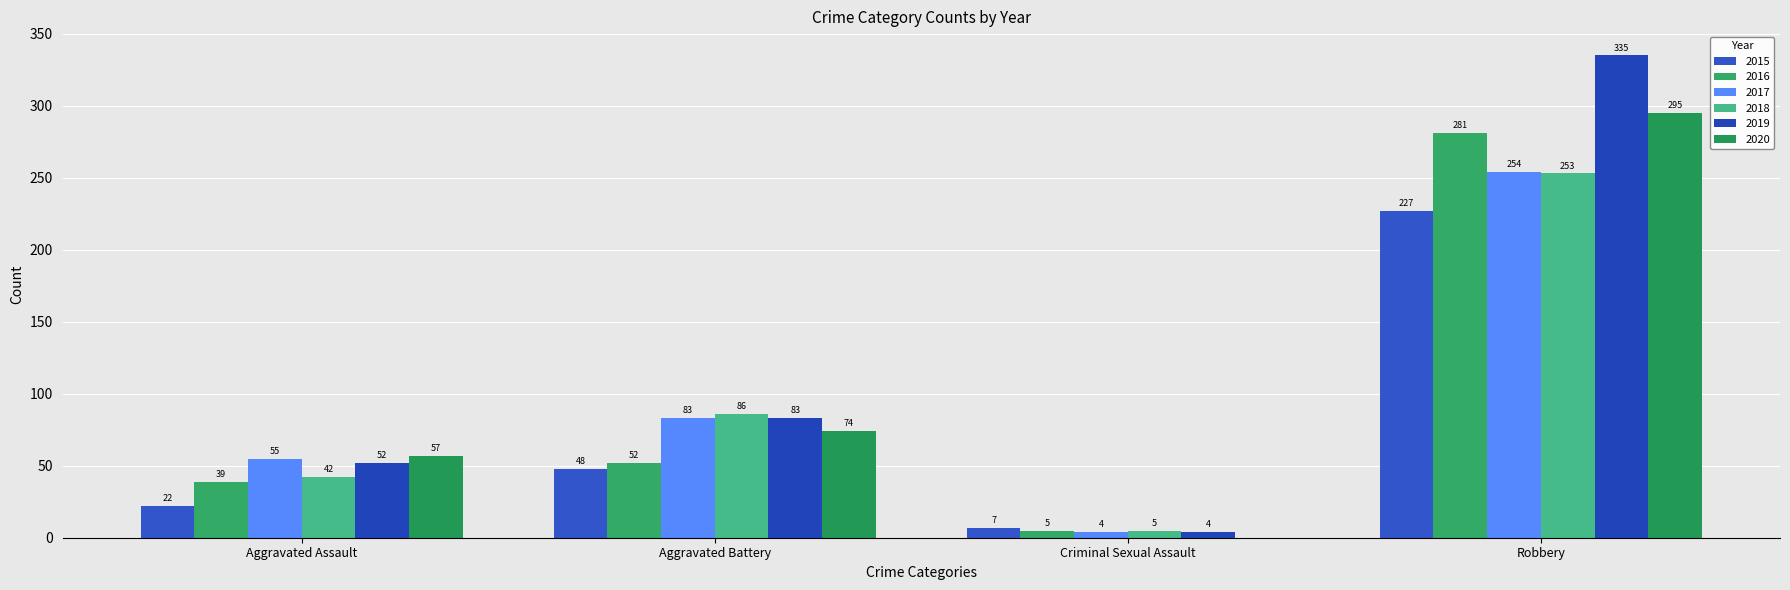

How many series are shown in this chart?

6